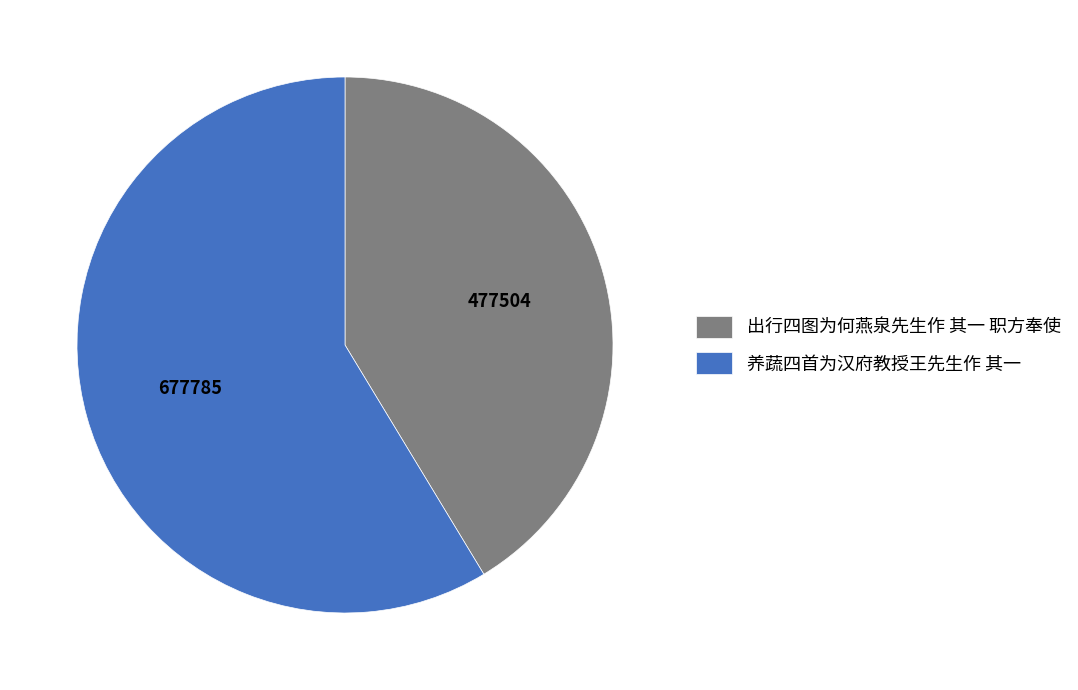

Which has a higher value, 出行四图为何燕泉先生作 其一 职方奉使 or 养蔬四首为汉府教授王先生作 其一?

养蔬四首为汉府教授王先生作 其一